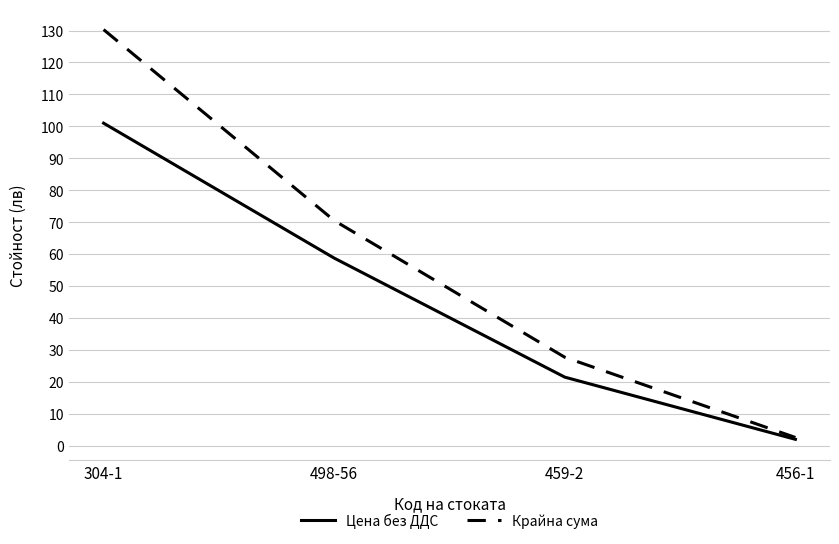

What is the greatest value displayed?

130.3